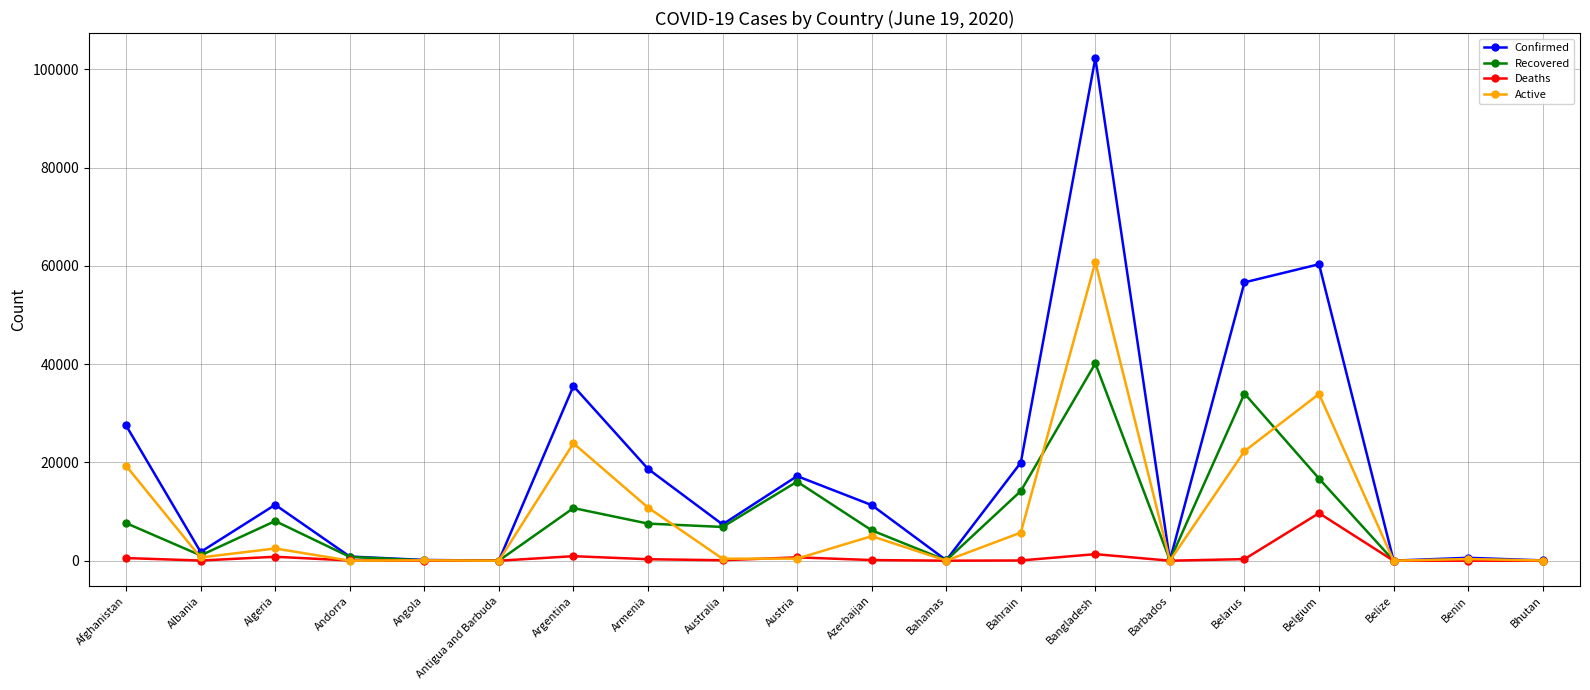

How many lines are shown in the chart?

4